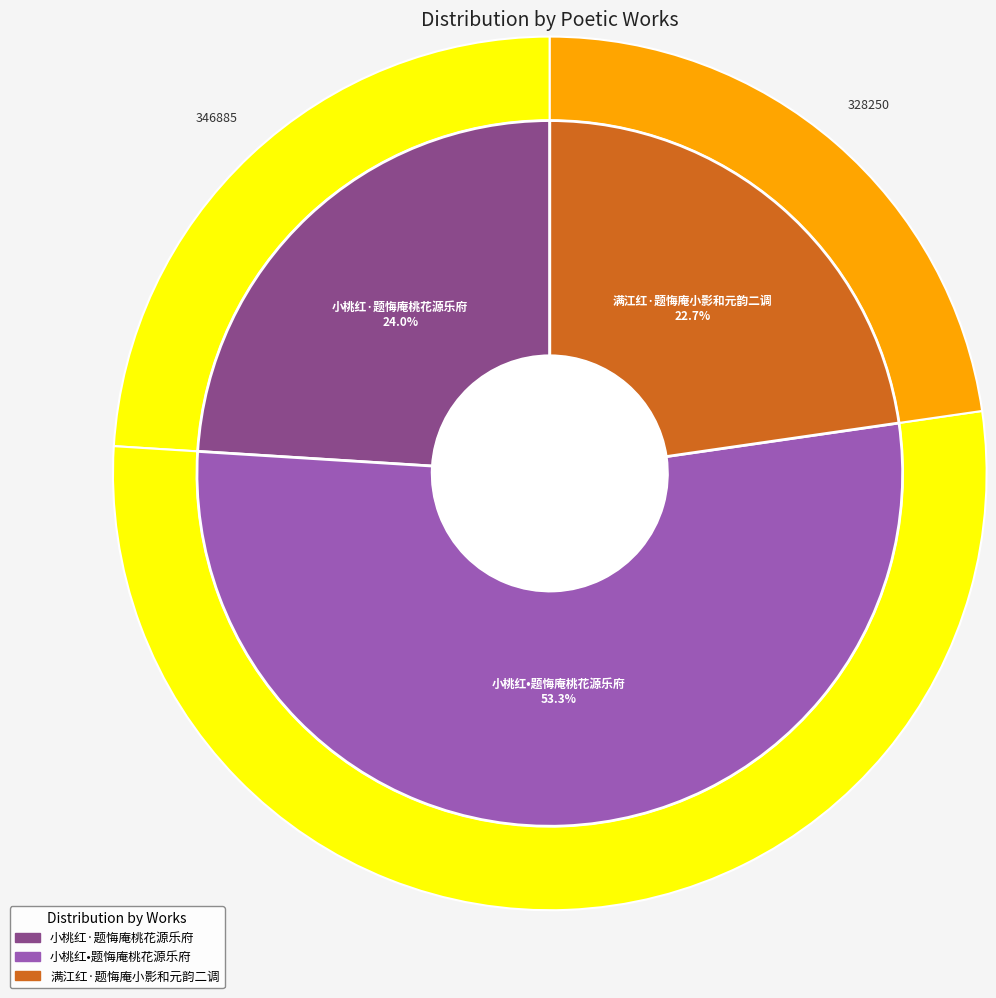

Which category accounts for the majority?

小桃红•题悔庵桃花源乐府